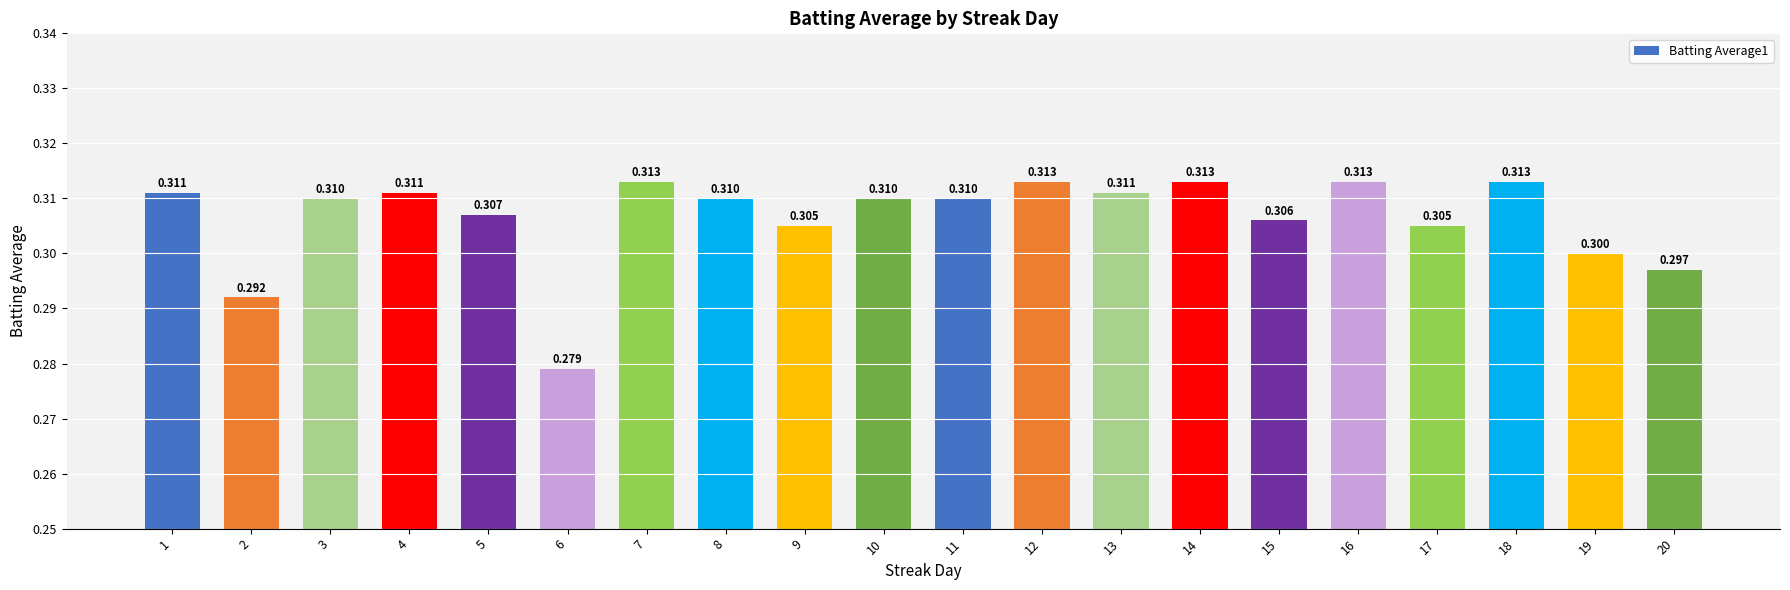

Between 8 and 13, which is larger?

13